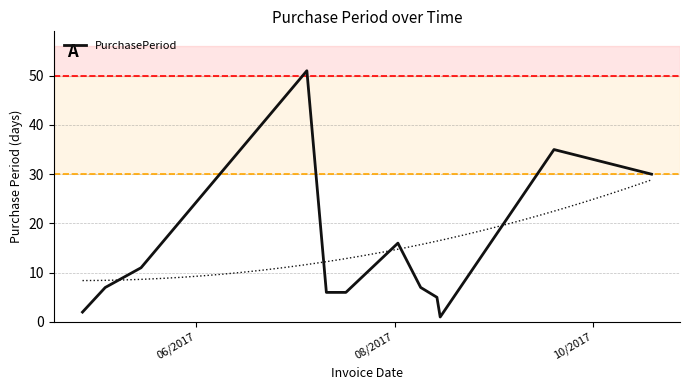

What is the highest value of the PurchasePeriod series?

51